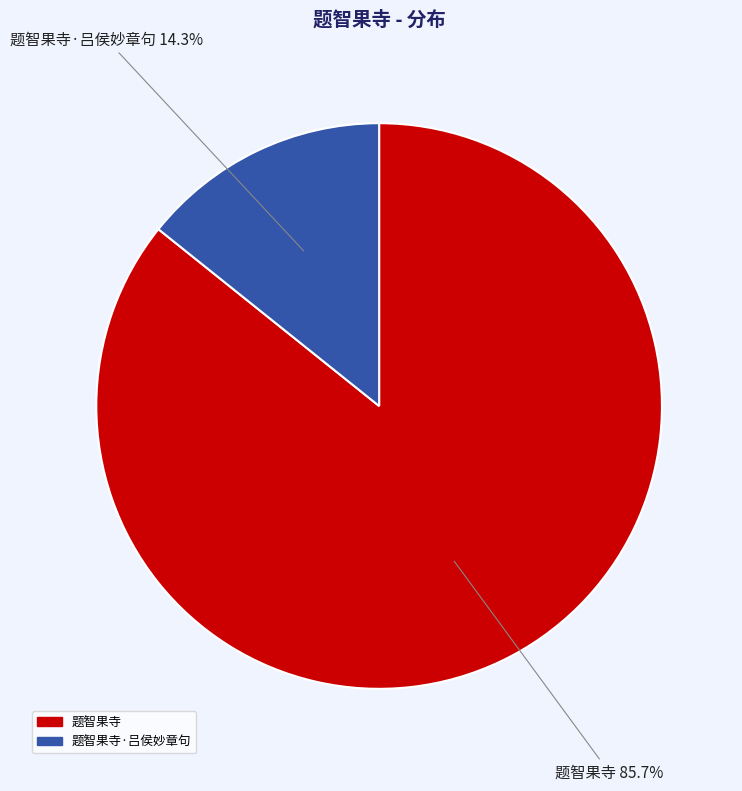

Does any single category account for the majority?

Yes